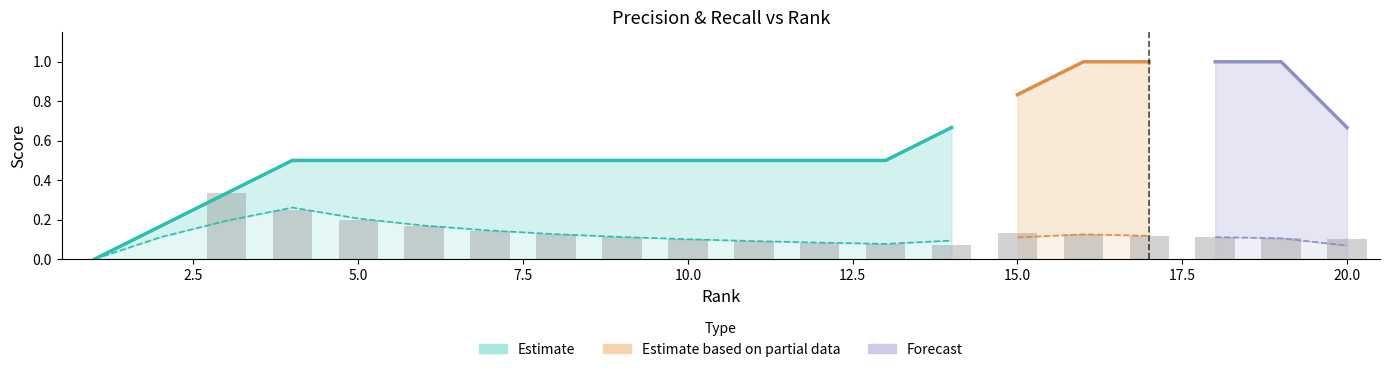

Where is the data nearest to the value 0?

1